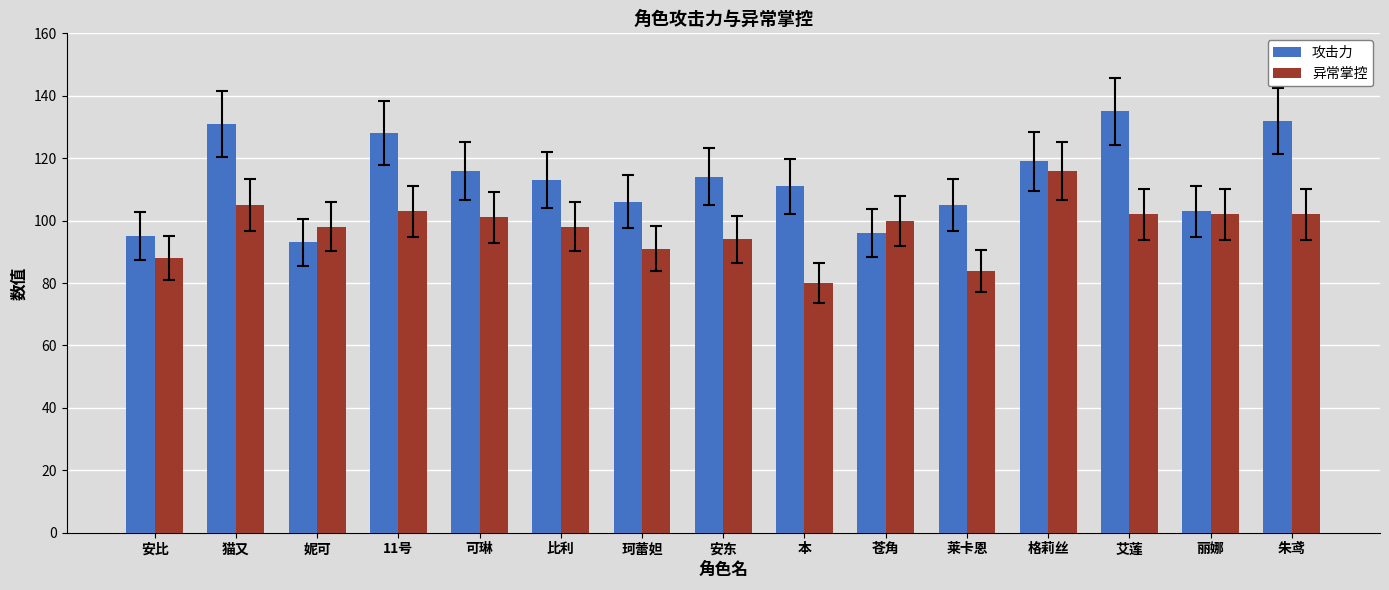

Which series has the widest spread of values?

攻击力